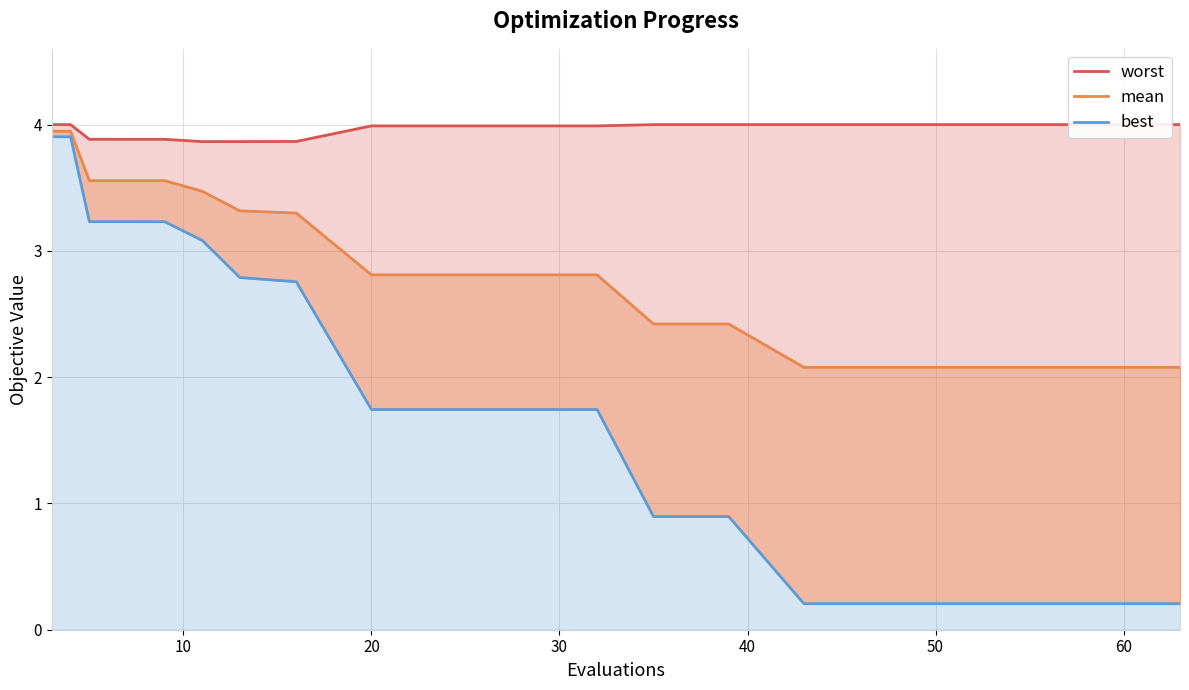

How many distinct data groups are displayed?

3